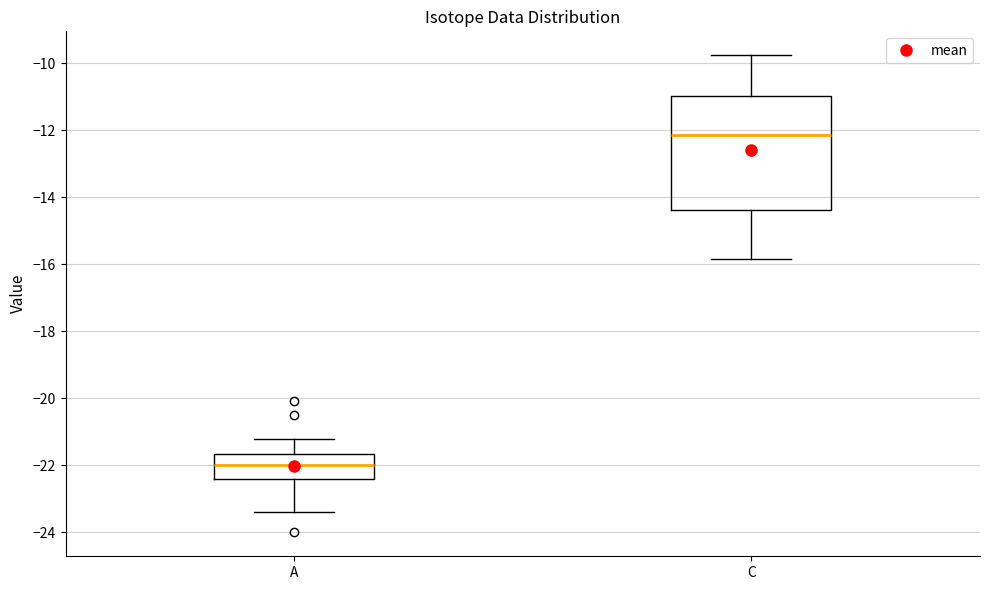

Where does the lower whisker of the box for C end on the y-axis? The values are not printed on the chart, so give them approximately, as read against the axis.

-15.8